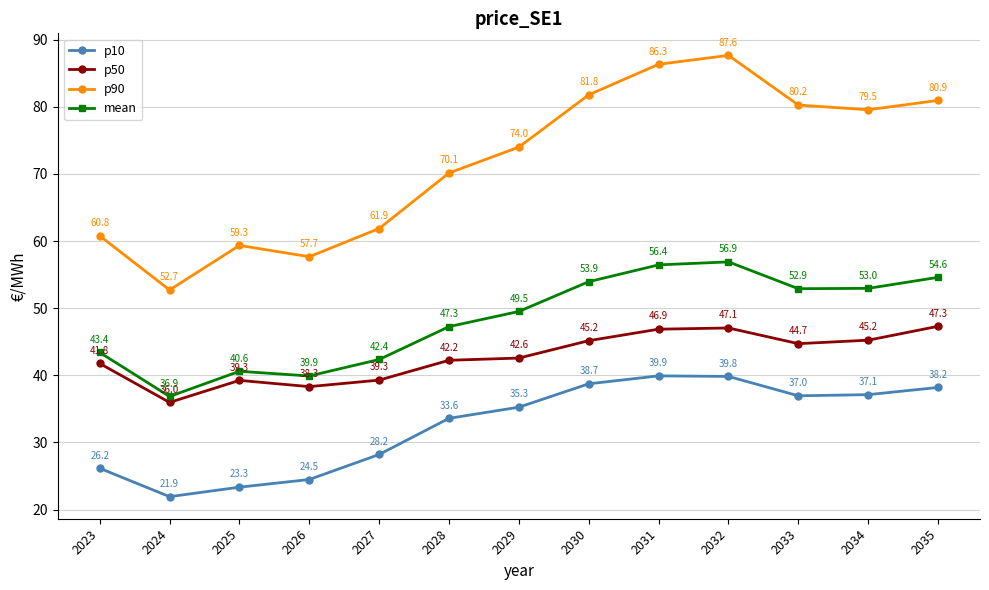

What is the value of the p90 point at the 6th from the left?

70.1